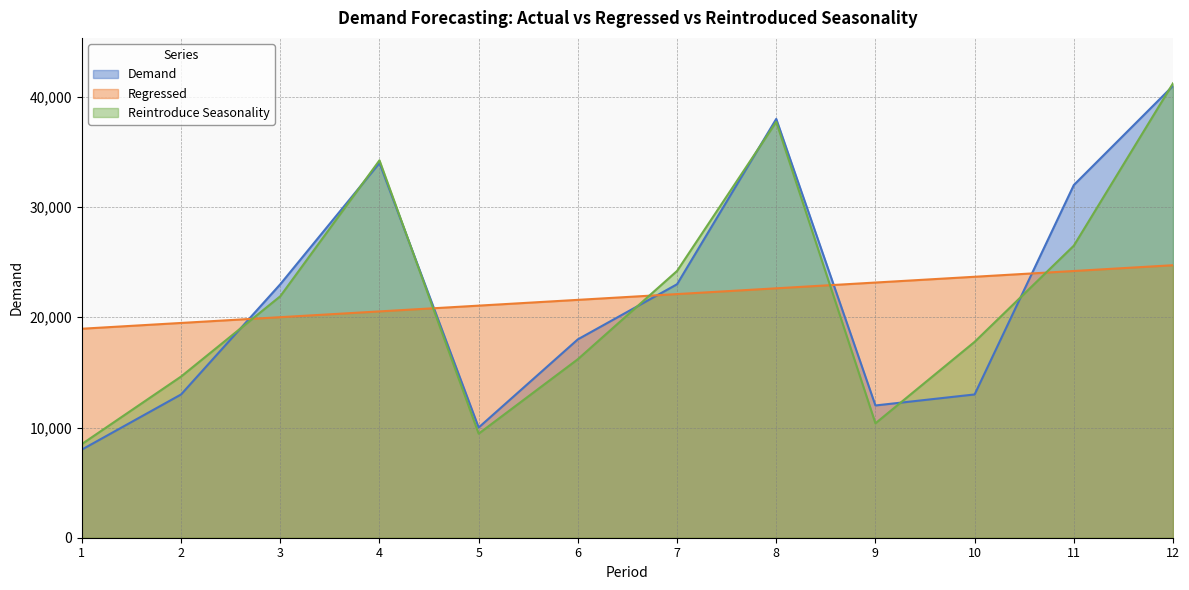

How many times do Regressed and Reintroduce Seasonality cross each other?

5